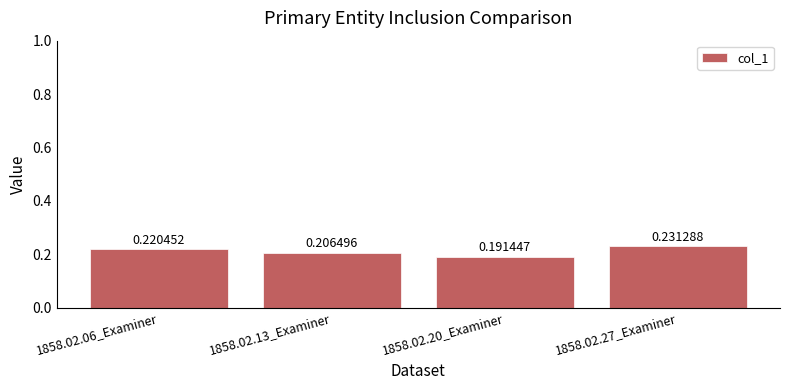

Which has a higher value, 1858.02.20_Examiner or 1858.02.13_Examiner?

1858.02.13_Examiner